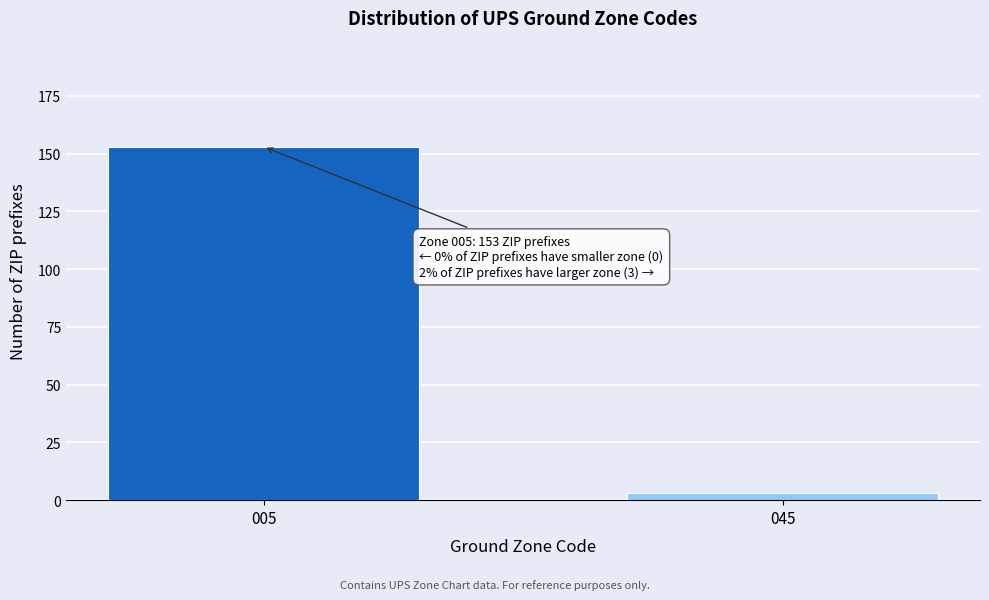

Reading left to right, extract all data points from this chart.

153	3